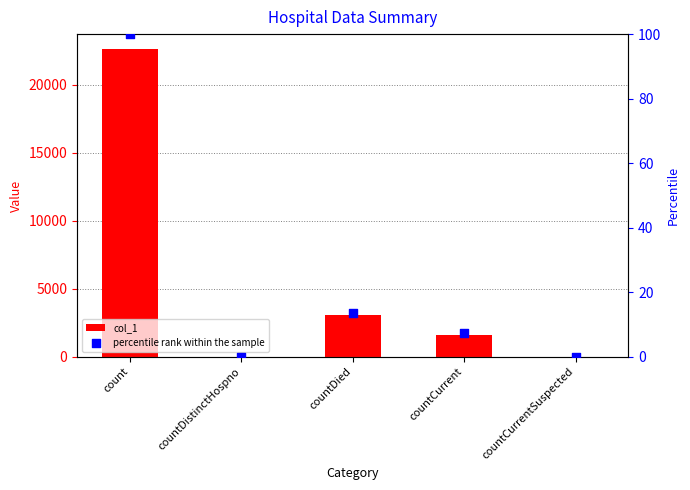

What are all the series names shown in the legend?

col_1, percentile rank within the sample